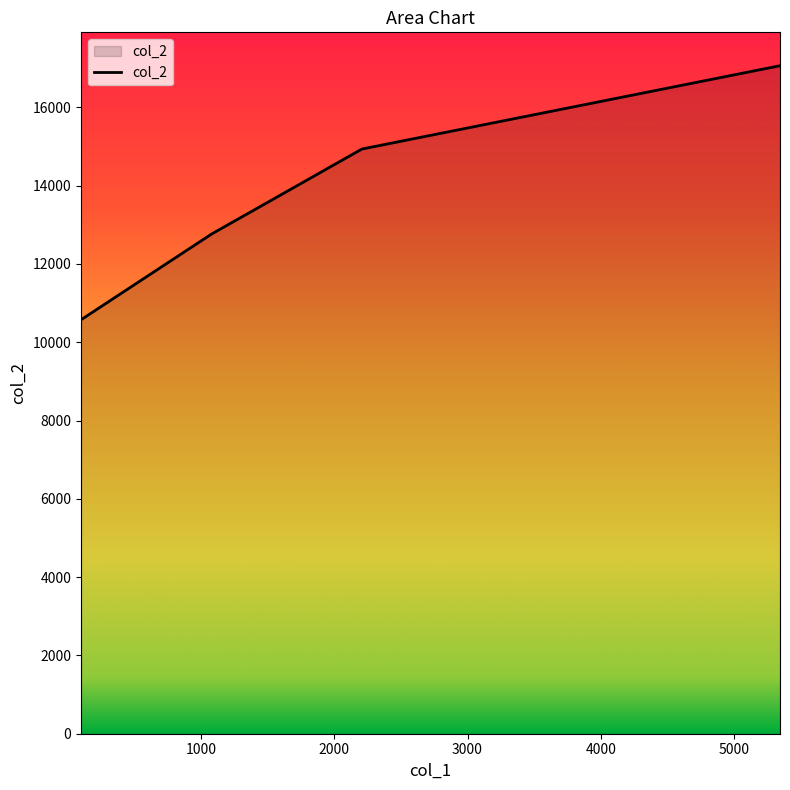

What is the sum of all values?

55339